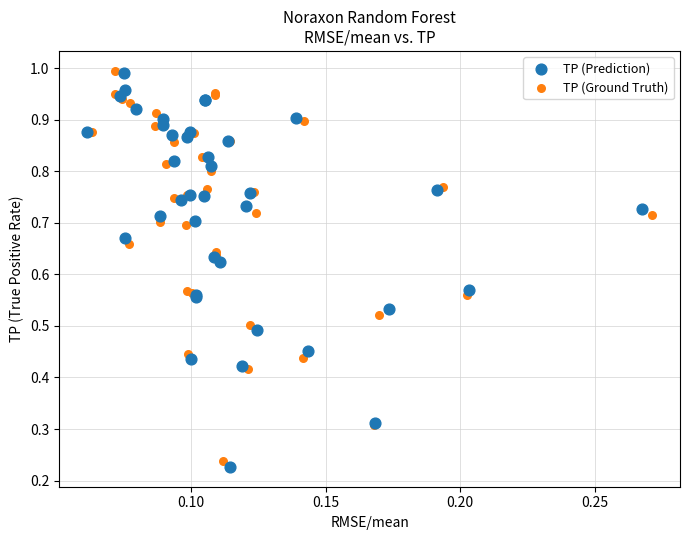

Which series has the largest Y range (max minus min)?

TP (Prediction)